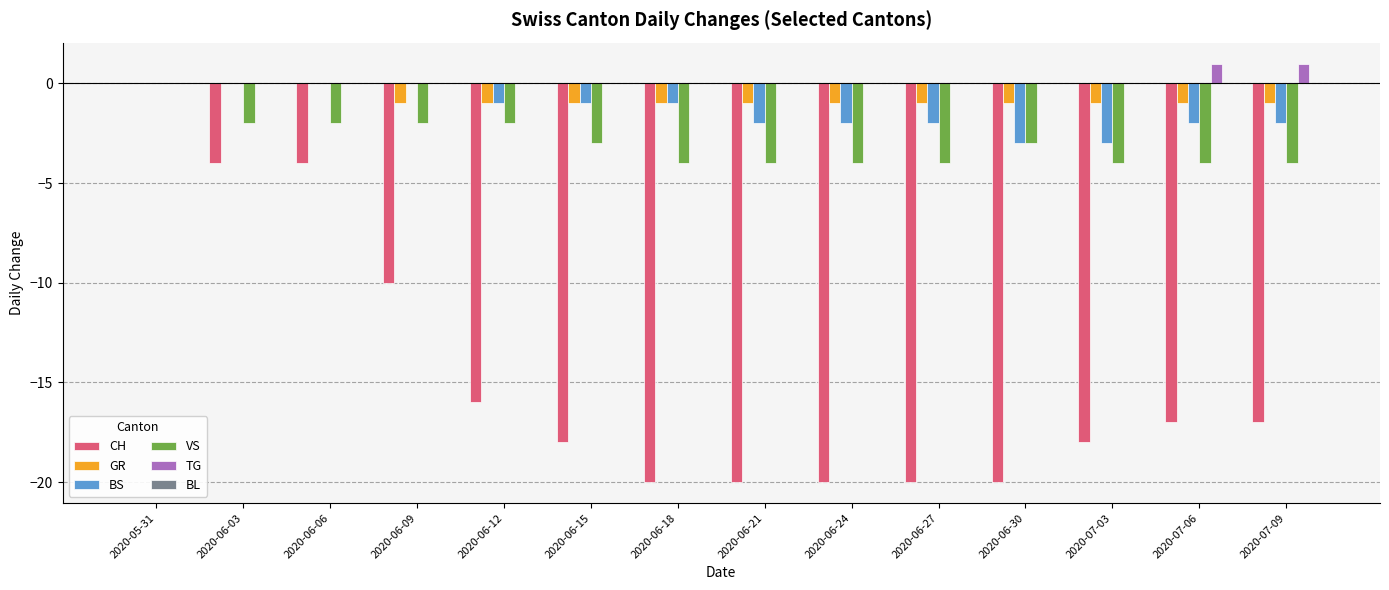

Which category has the highest value in the VS series?

2020-05-31